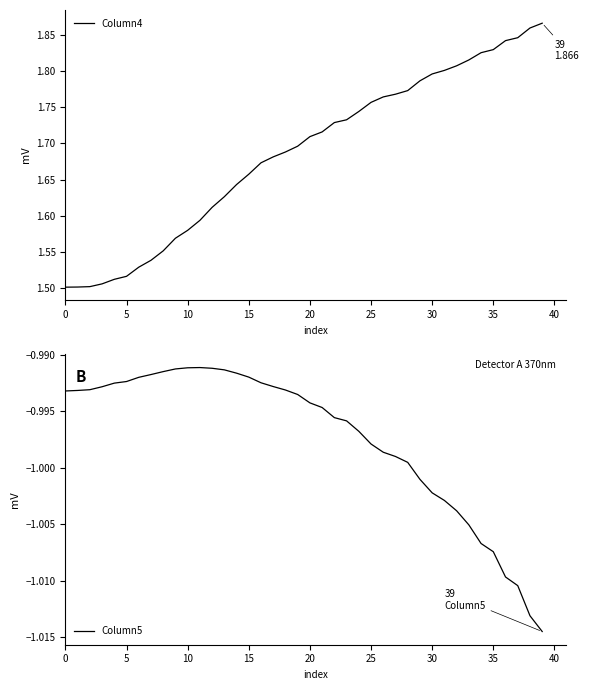

True or false: Column4 has more than 0 points higher than both neighbors.

False